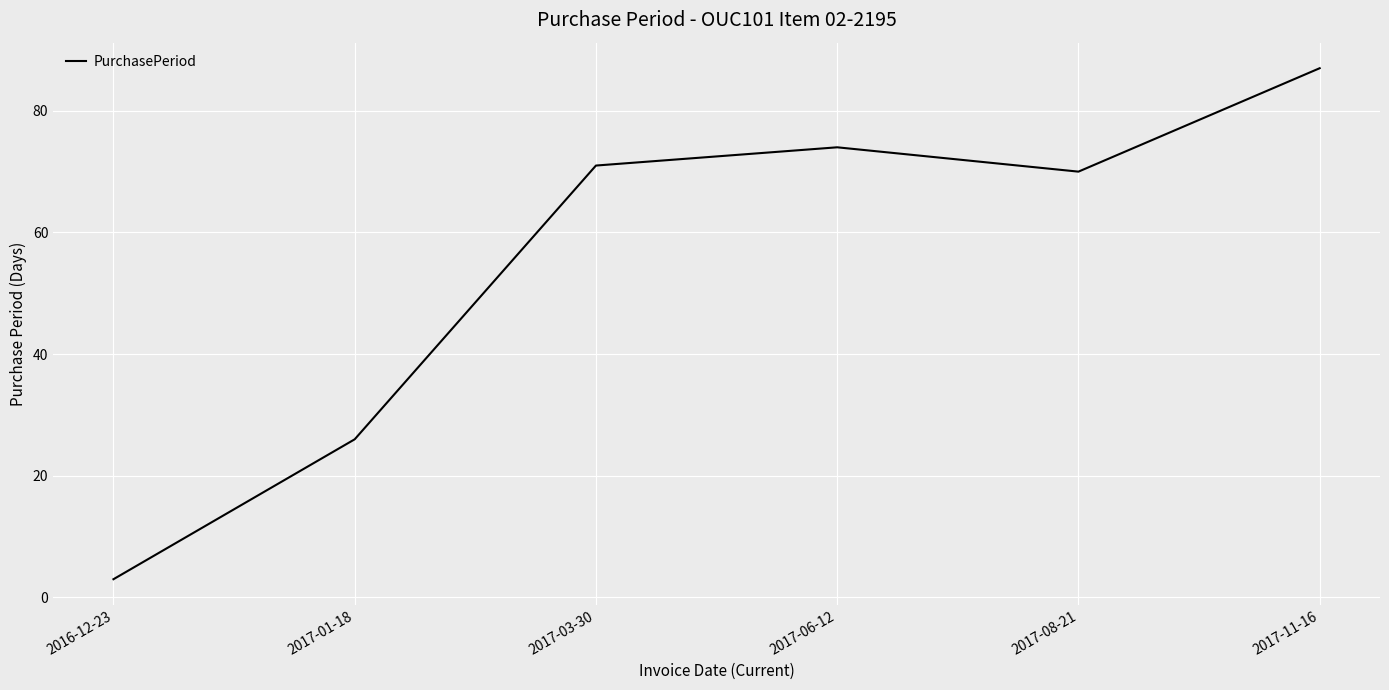

The value at 2017-11-16 is 114. True or false?

False